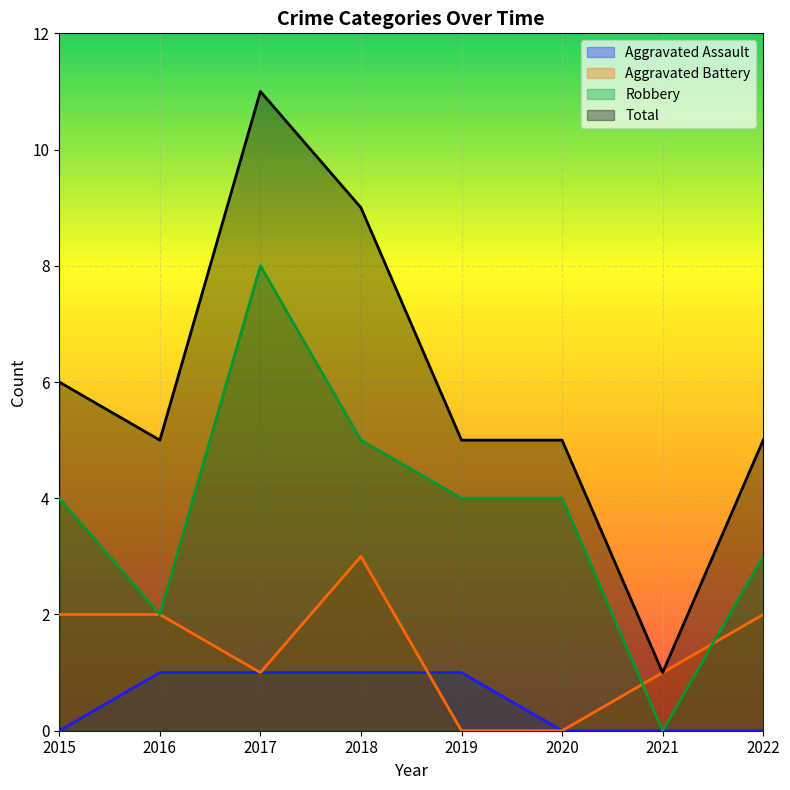

What is the value of the Robbery point at the 2nd from the left?

2